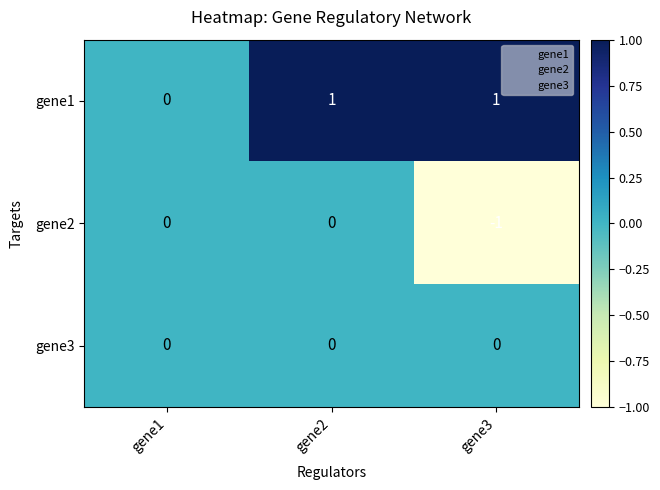

List the series in order of their overall mean, lowest first.

gene2, gene3, gene1